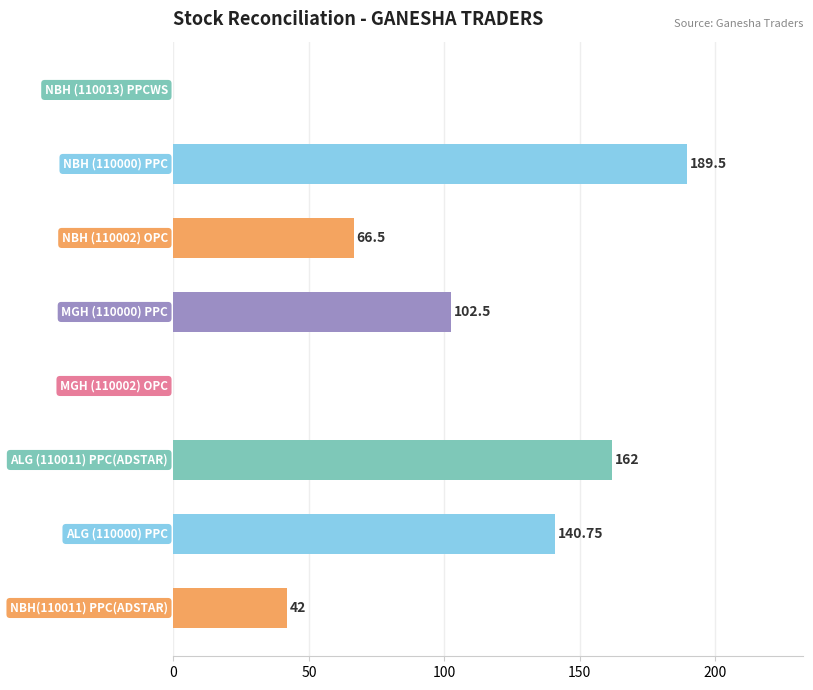

Count the number of data series in this chart.

1